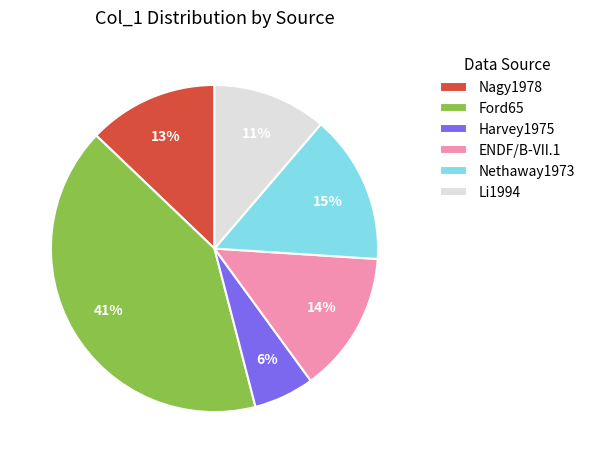

How many segments does this pie chart have?

6